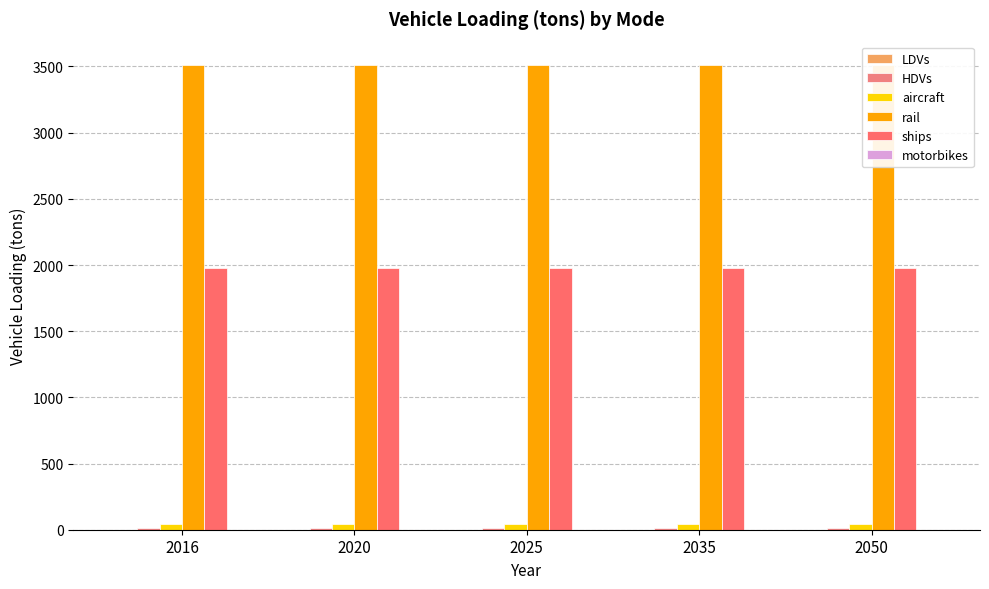

What is the difference between the highest and lowest values at 2050?

3512.4